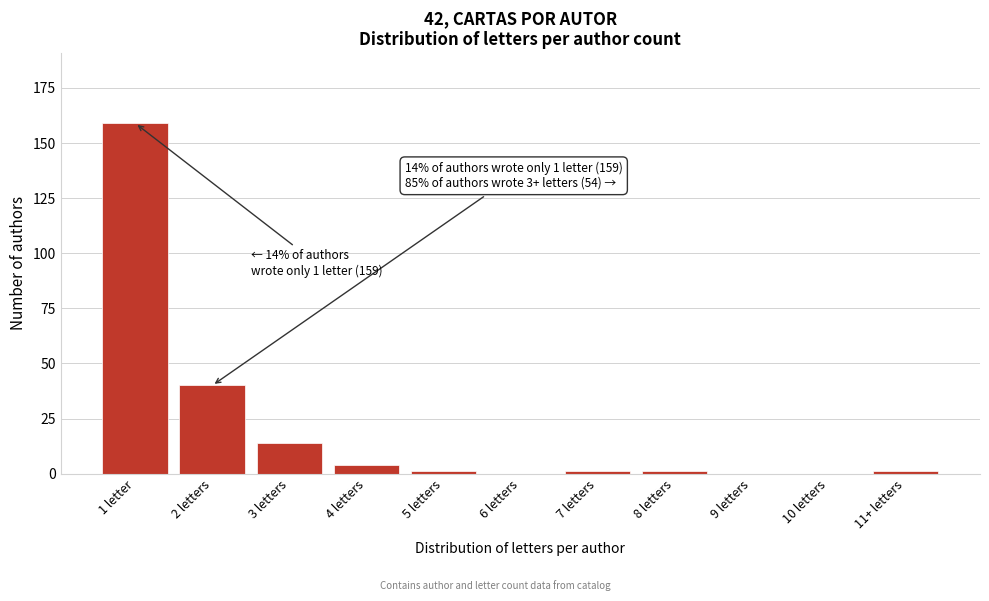

Reading left to right, list all the values displayed in this chart.

1 letter=159	2 letters=40	3 letters=14	4 letters=4	5 letters=1	6 letters=0	7 letters=1	8 letters=1	9 letters=0	10 letters=0	11+ letters=1